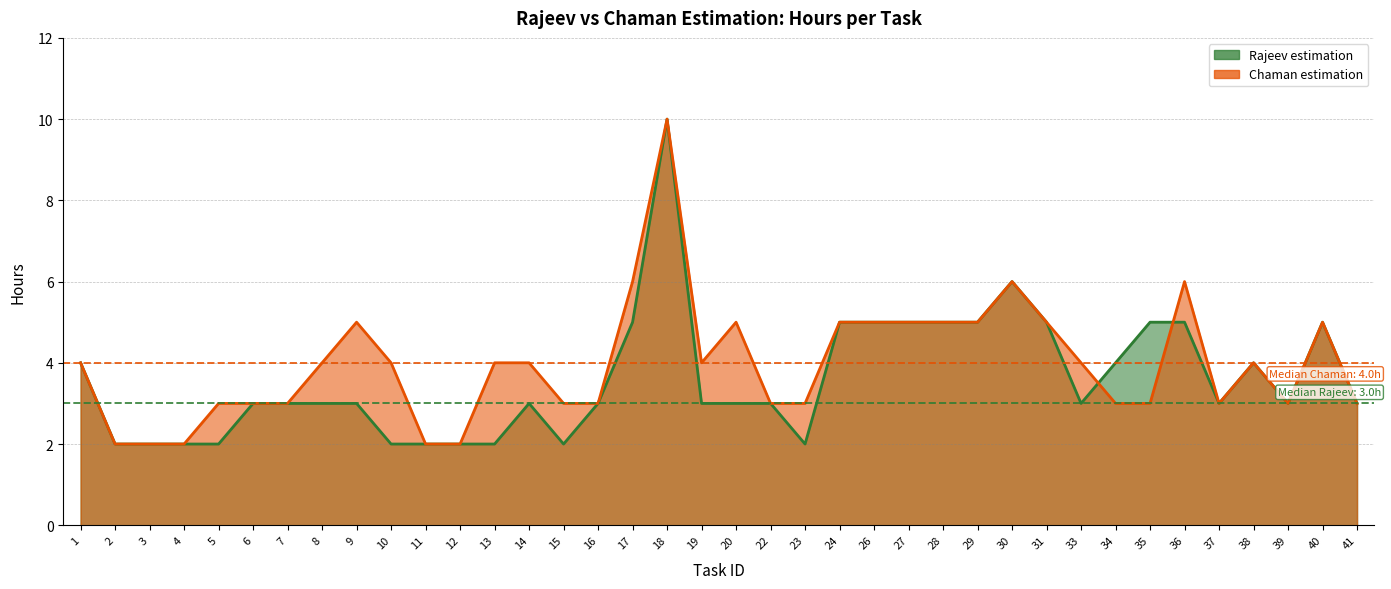

What are all the series names shown in the legend?

Rajeev estimation, Chaman estimation